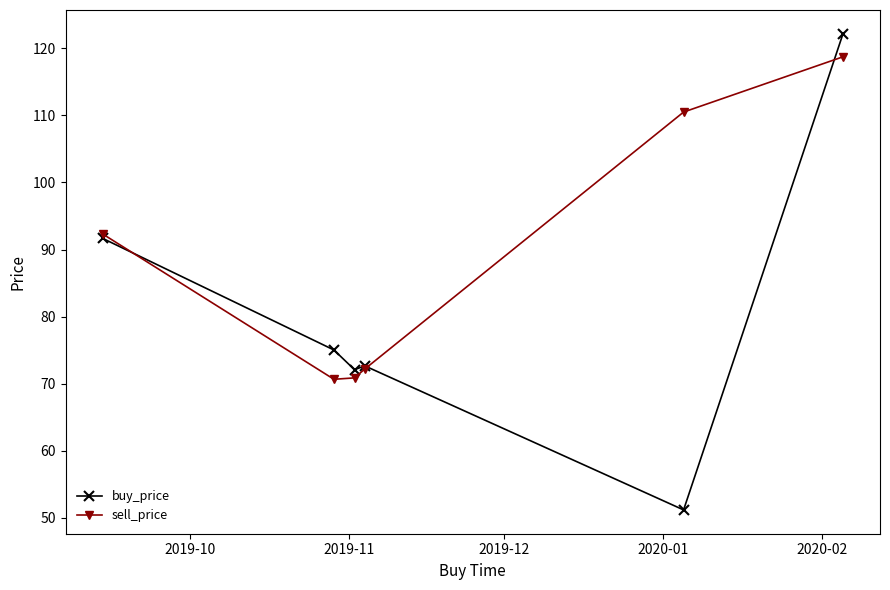

What is the difference between the second highest and minimum values in the buy_price series?

40.5